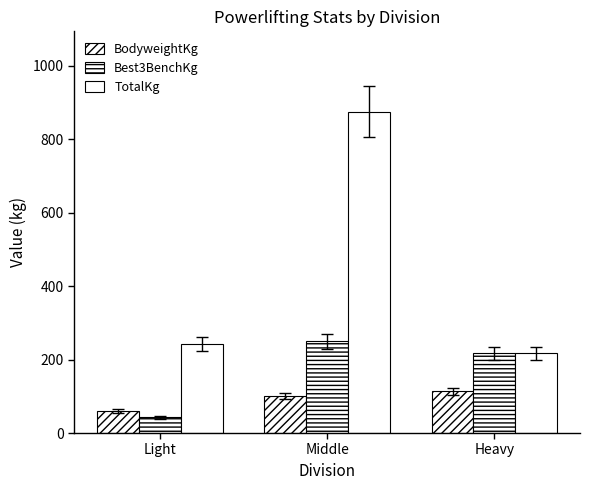

What position from the right is Middle?

2